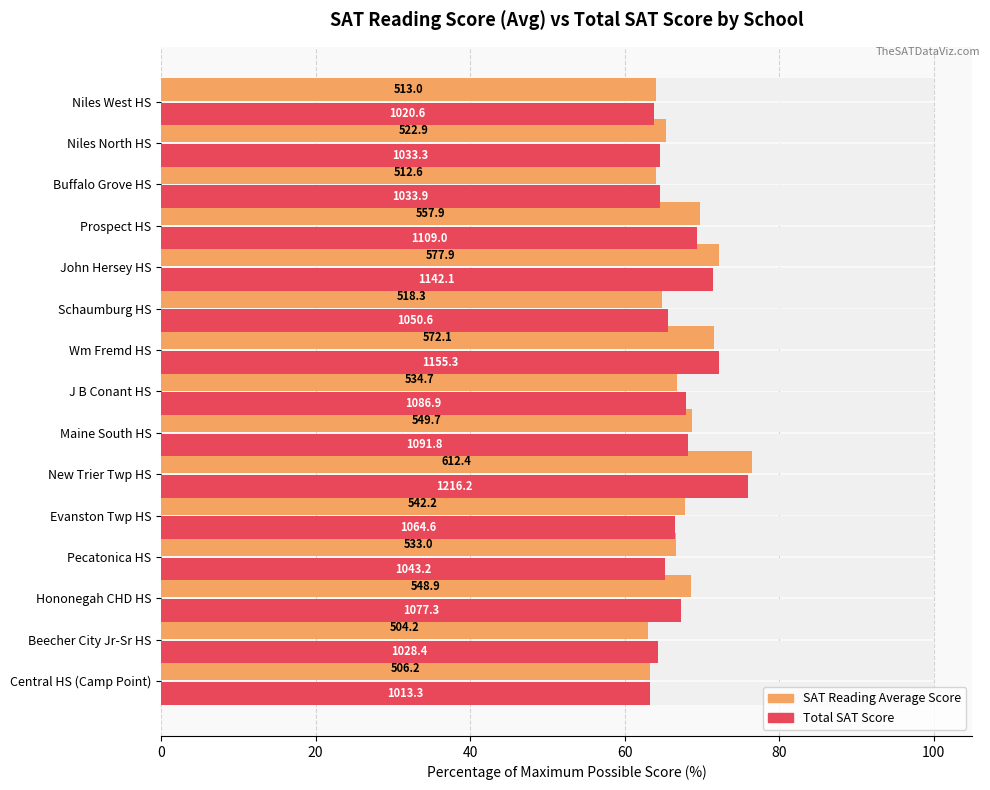

List the series in order of their peak value, highest first.

SAT Reading Average Score, Total SAT Score